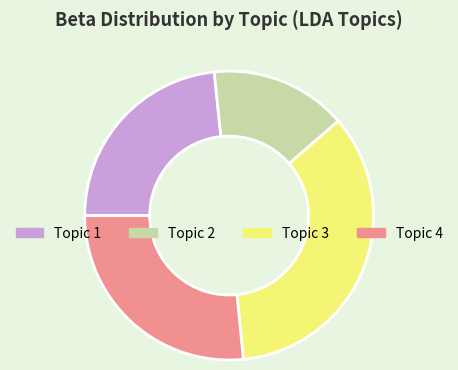

What is the ratio of the value at Topic 4 to the value at Topic 1?

1.1